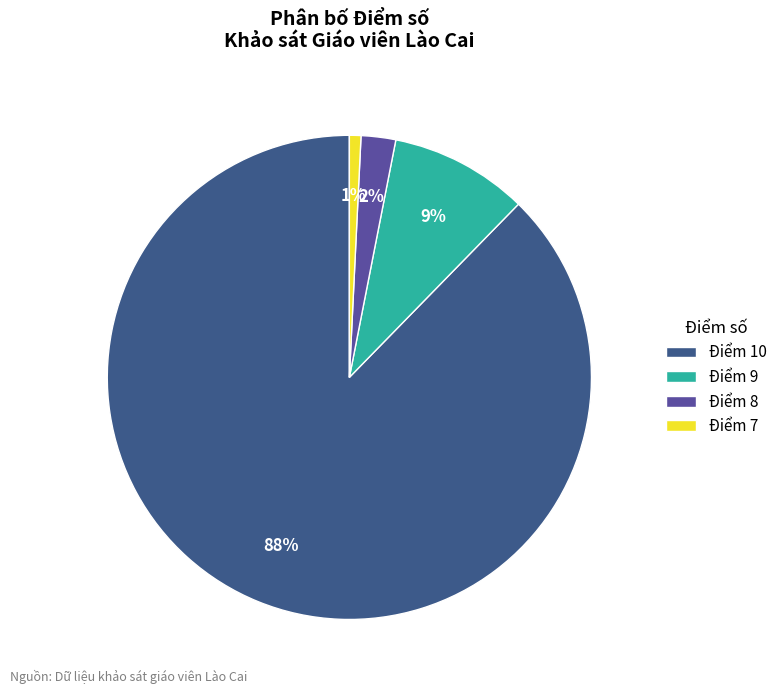

True or false: Điểm 10 accounts for 97% of the total.

False